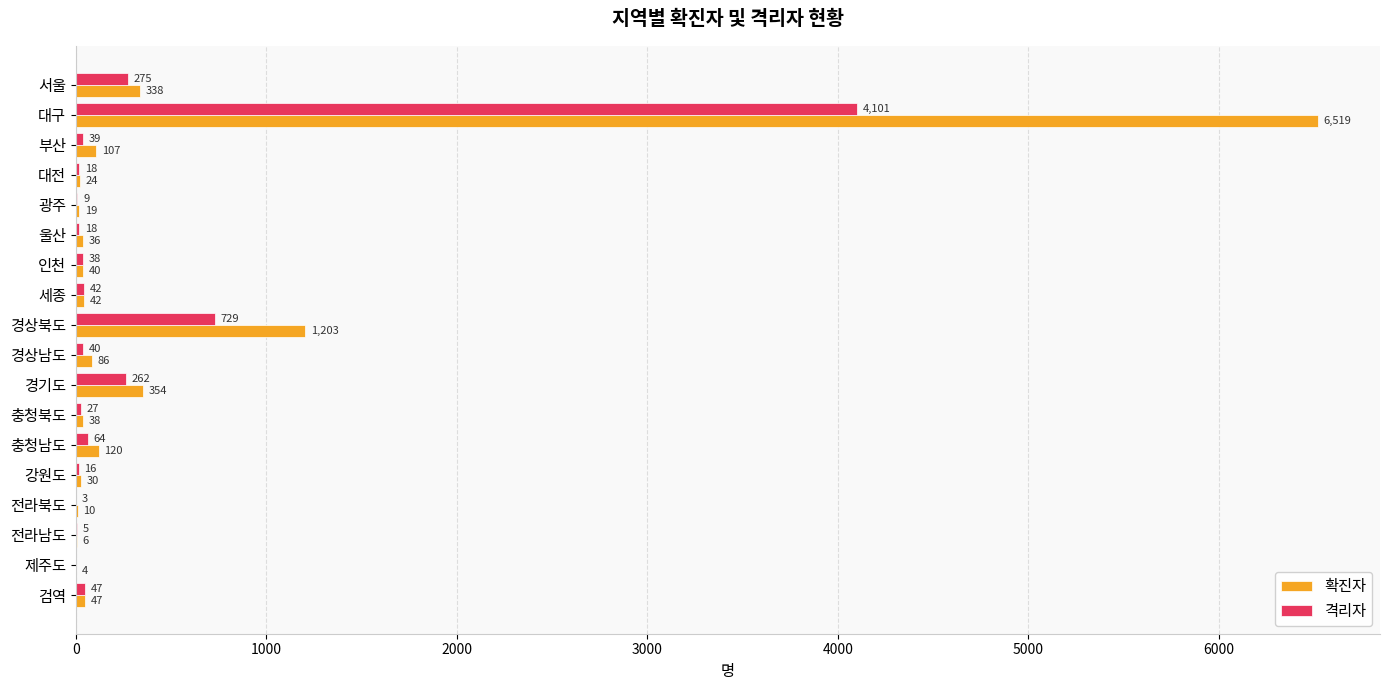

At which label is 확진자 closest to 3261?

경상북도